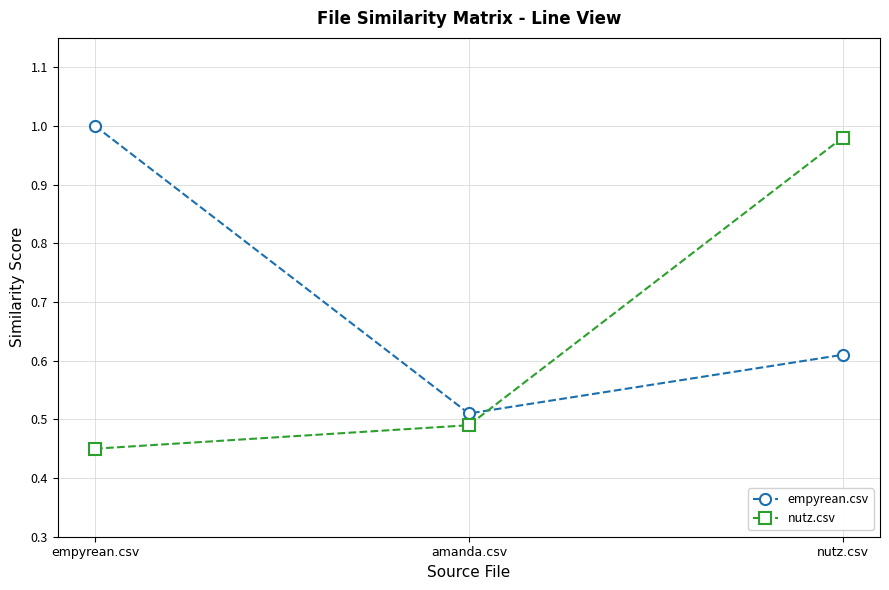

Is the value of empyrean.csv at empyrean.csv greater than the value of nutz.csv at amanda.csv?

Yes